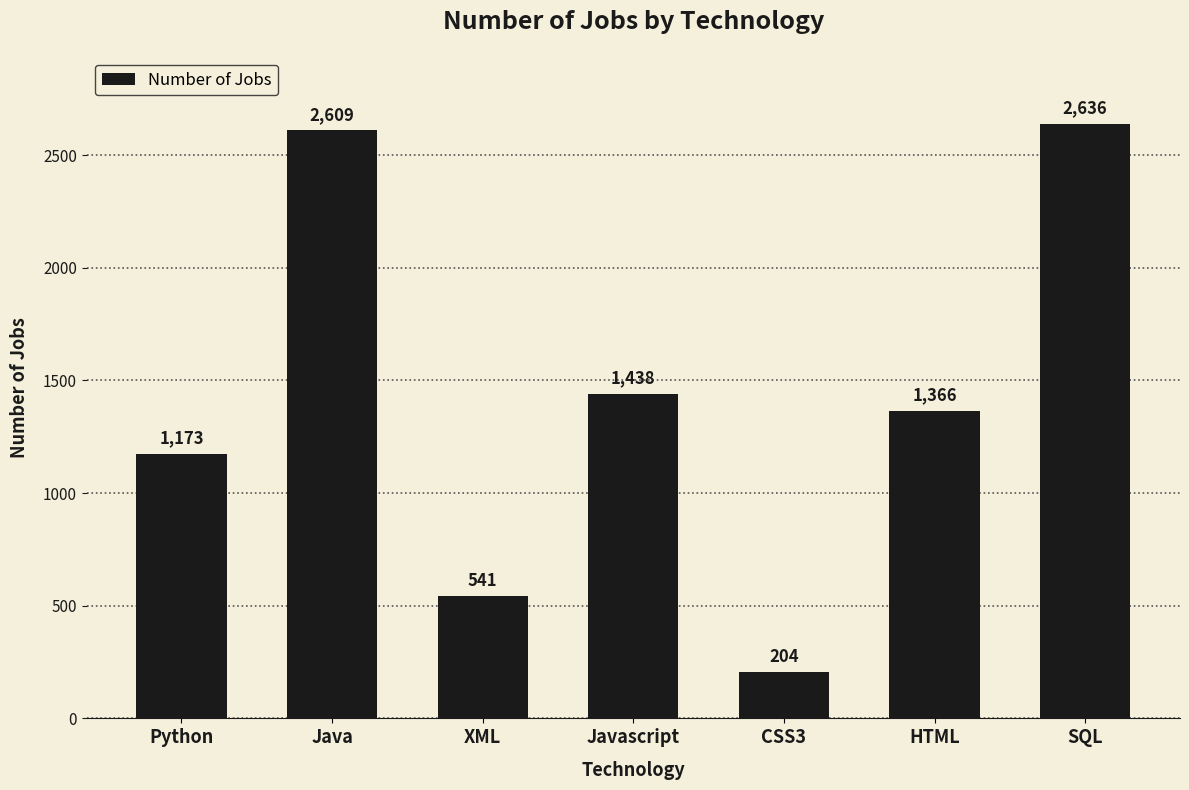

List the labels in order of value, largest first.

SQL, Java, Javascript, HTML, Python, XML, CSS3